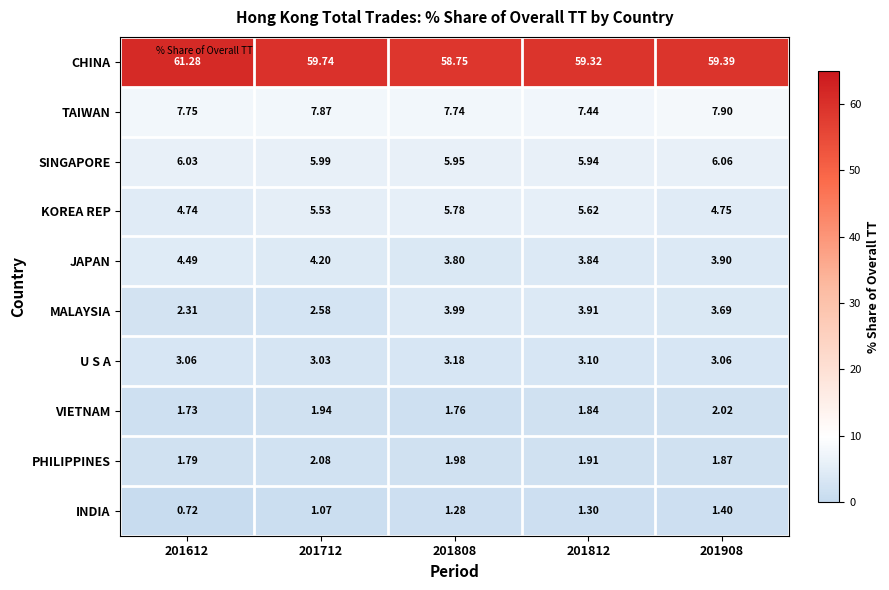

Which series has the largest total across all categories?

CHINA